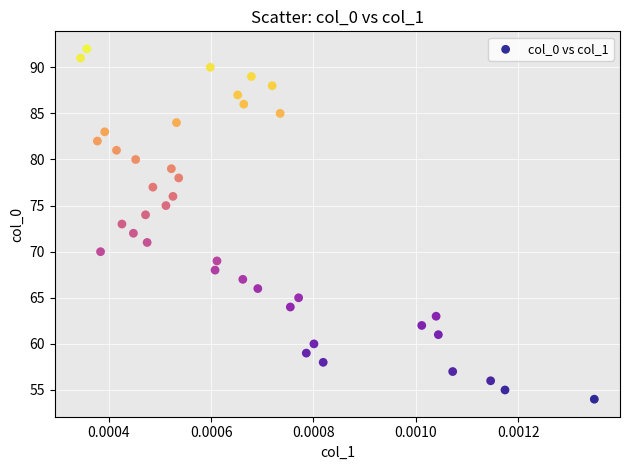

What is the range of Y values (max minus min)?

38